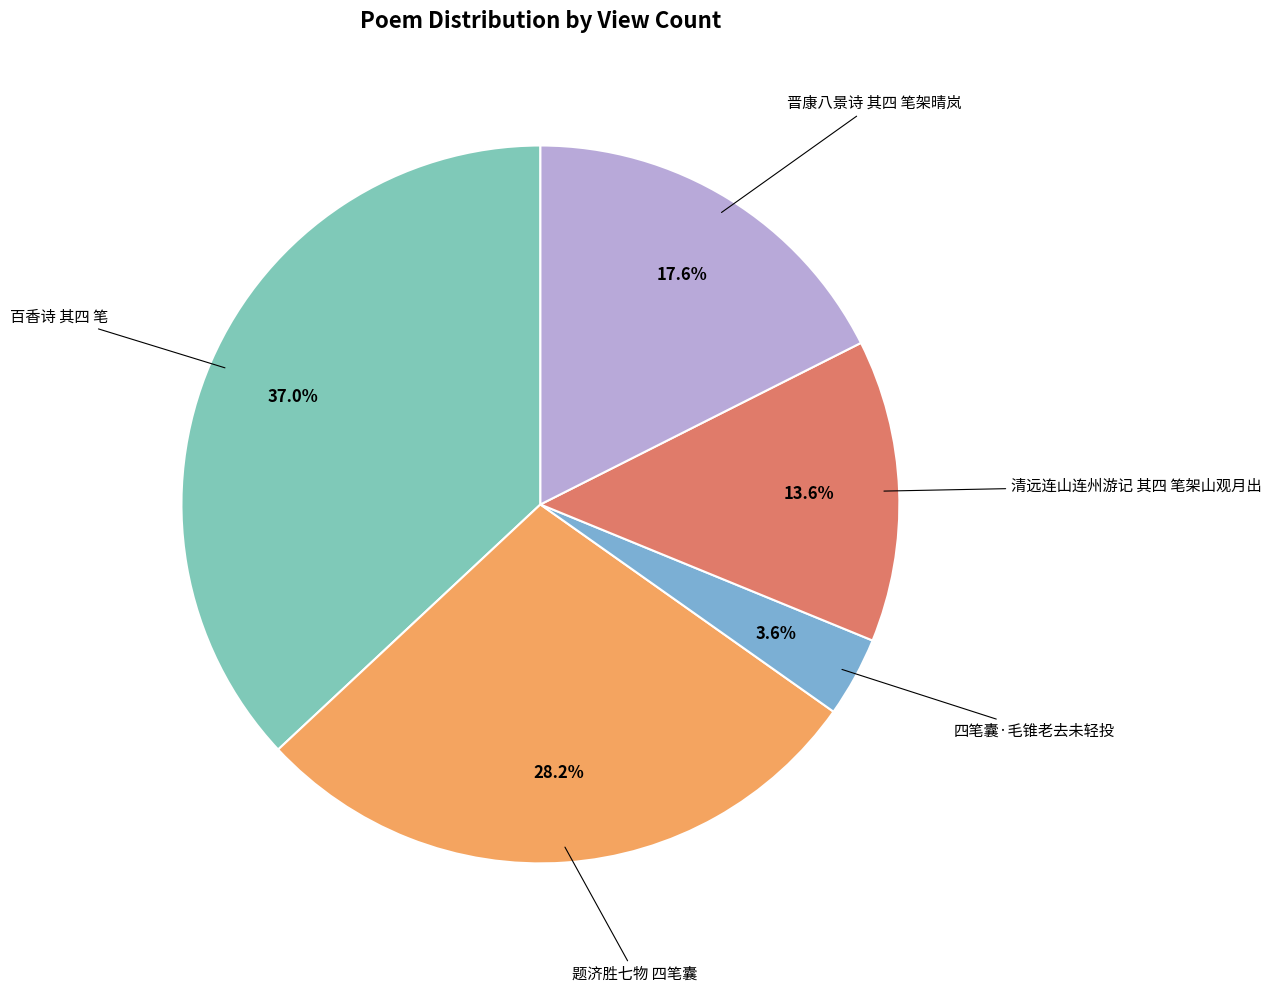

Is there any slice that represents more than half of the pie?

No